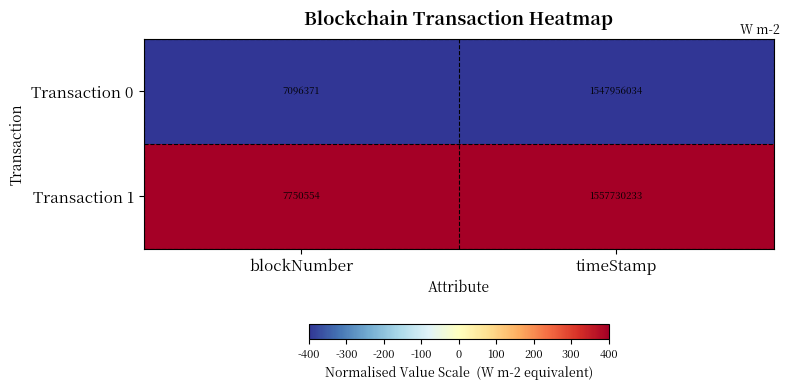

List the series in order of their peak value, highest first.

Transaction 1, Transaction 0